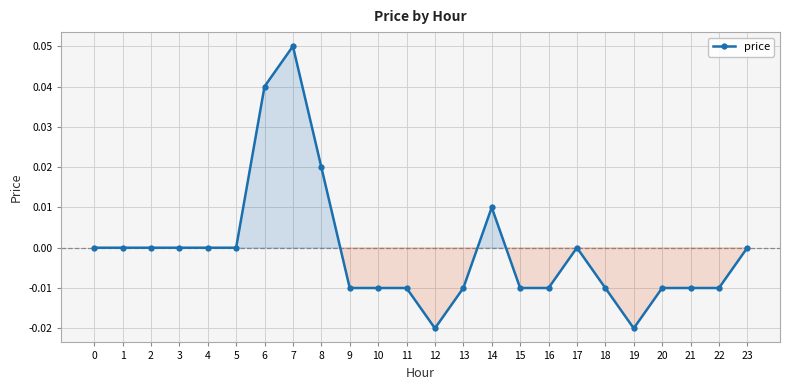

The chart shows a value of -0.0 at 20. True or false?

True